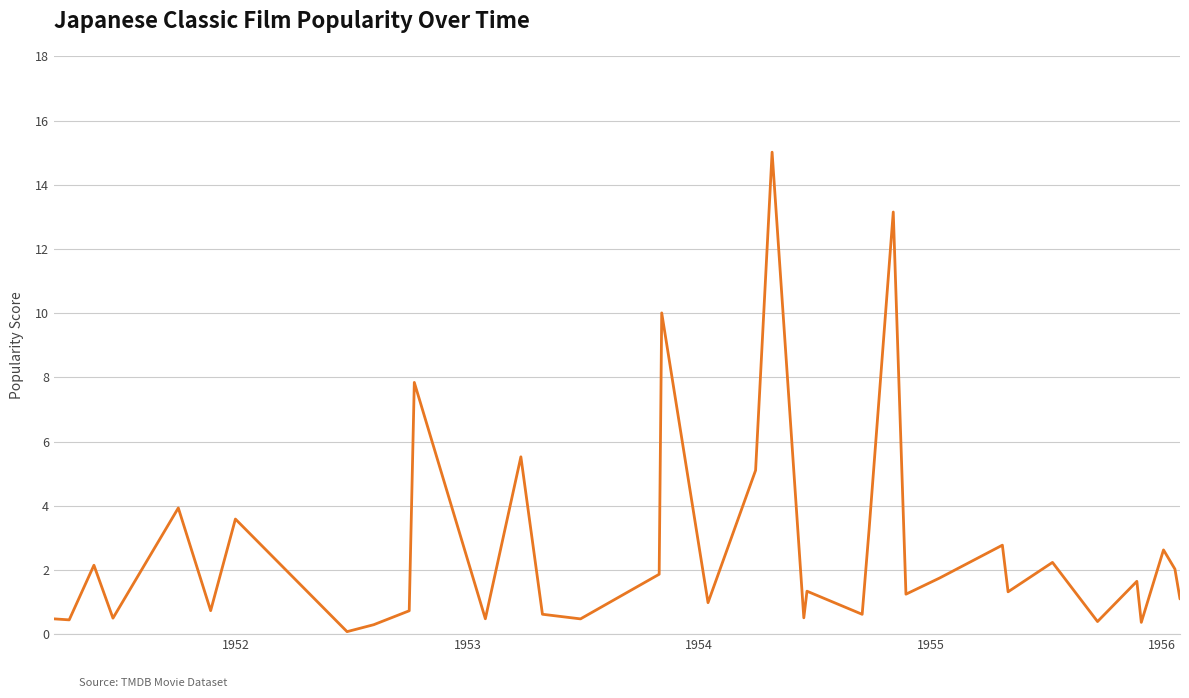

What is the maximum value shown in the chart?

15.0